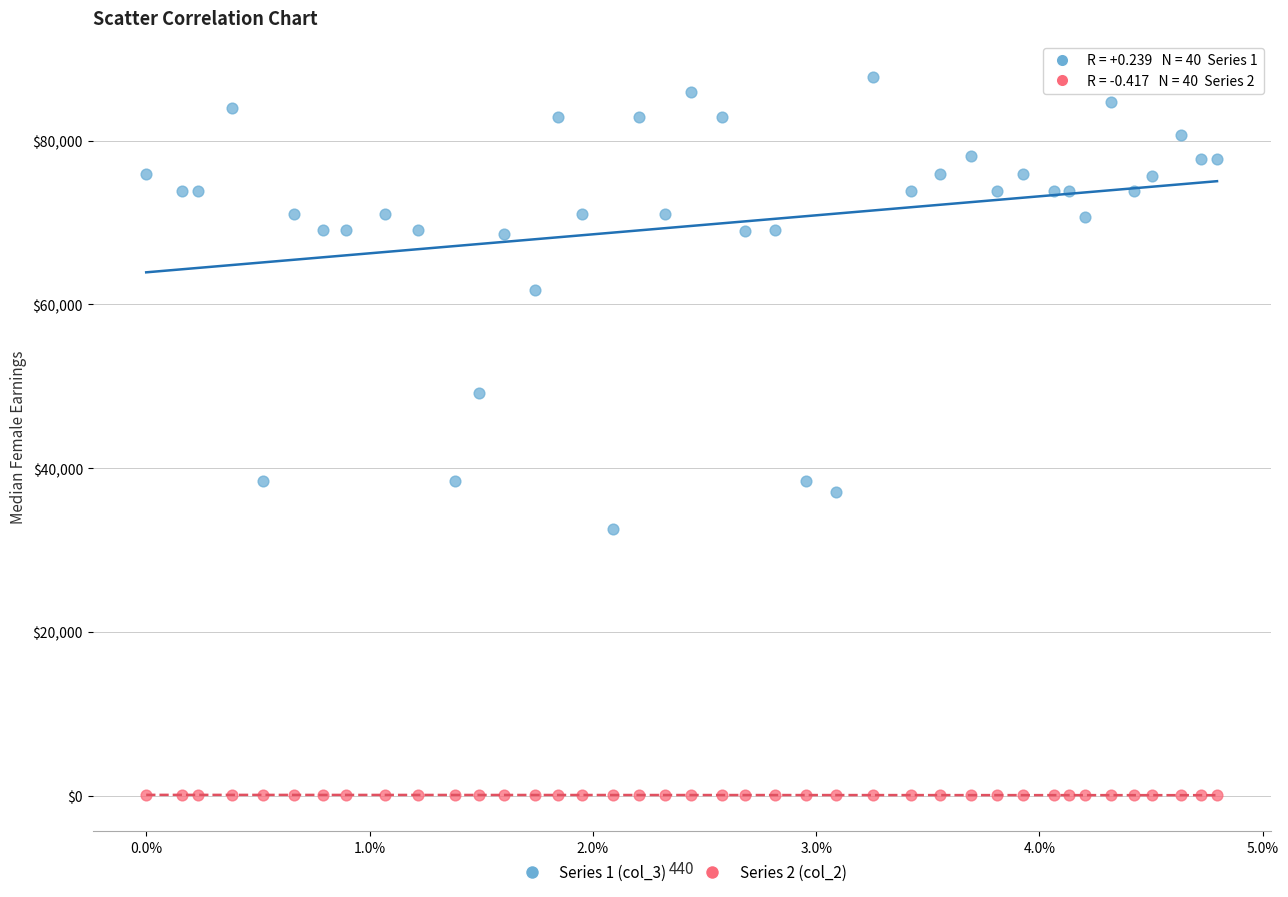

Which series contains the lowest Y value?

Series 2 (col_2)